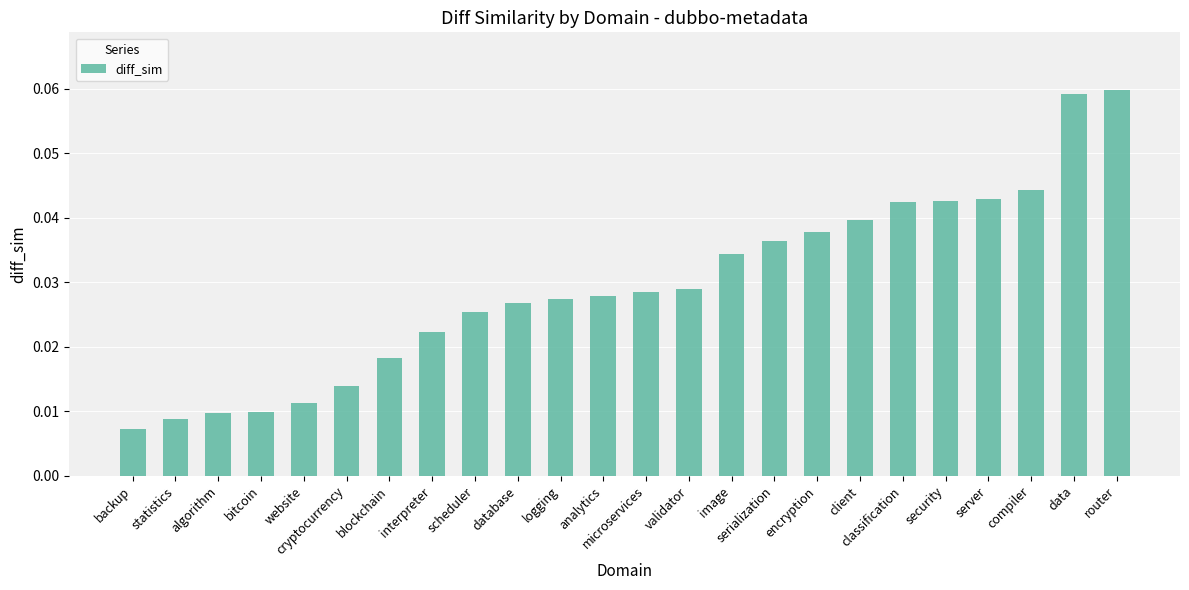

Which has a higher value, classification or compiler?

compiler